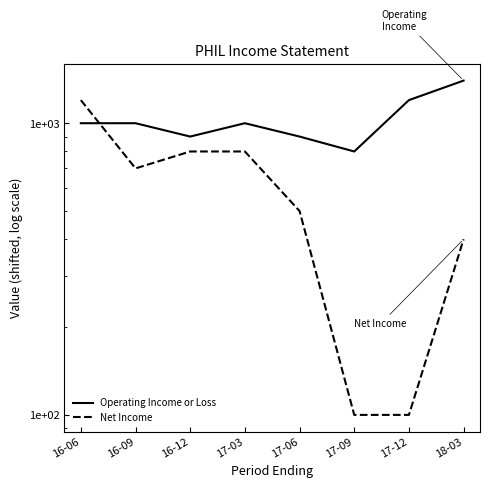

What is the highest value of the Operating Income or Loss series?

1400